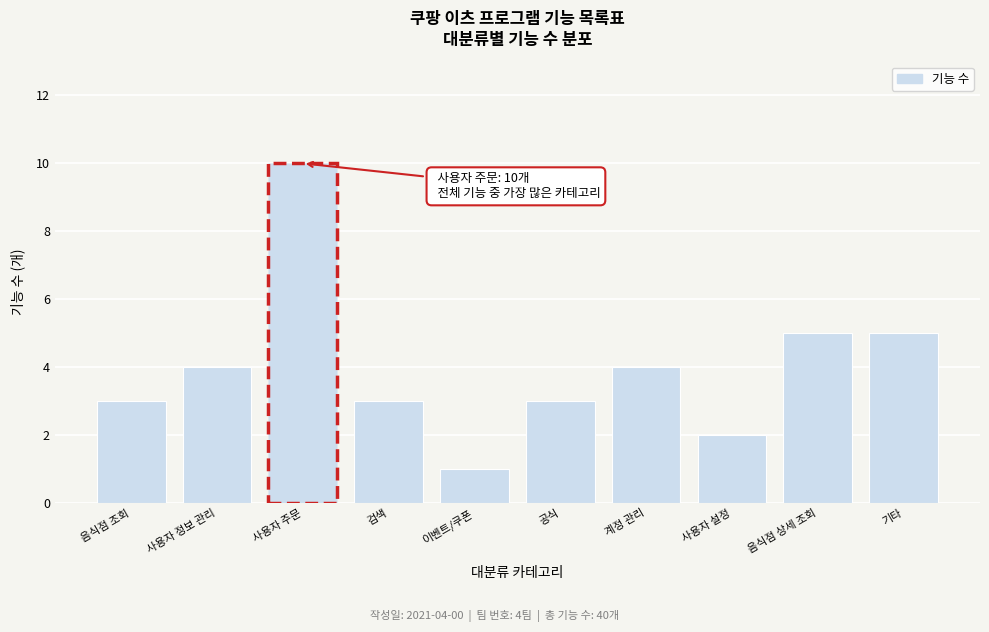

Reading right to left, extract all data points from this chart.

기타=5	음식점 상세 조회=5	사용자 설정=2	계정 관리=4	공식=3	이벤트/쿠폰=1	검색=3	사용자 주문=10	사용자 정보 관리=4	음식점 조회=3